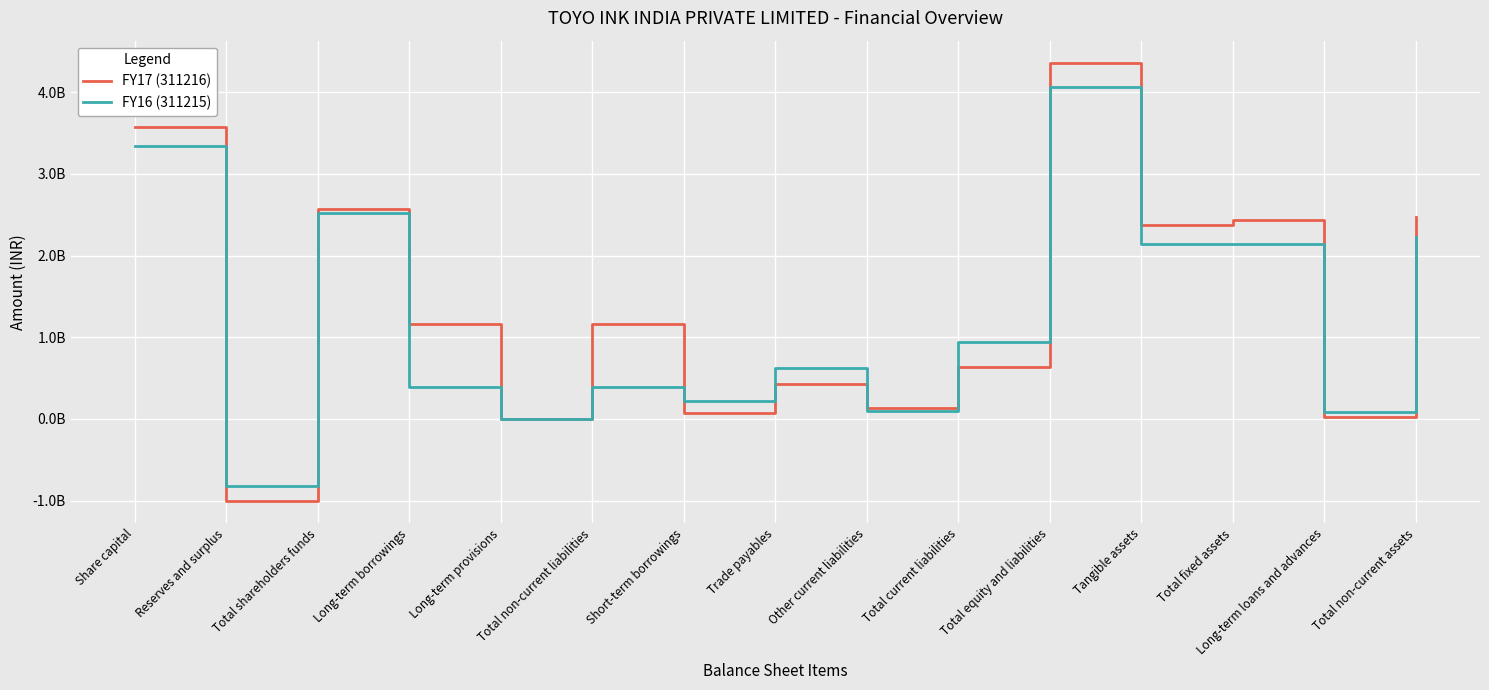

How many interior local valleys does the FY16 (311215) series have?

6